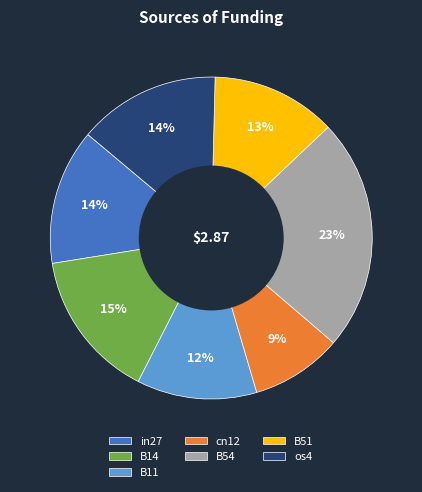

Which slice is the smallest?

cn12